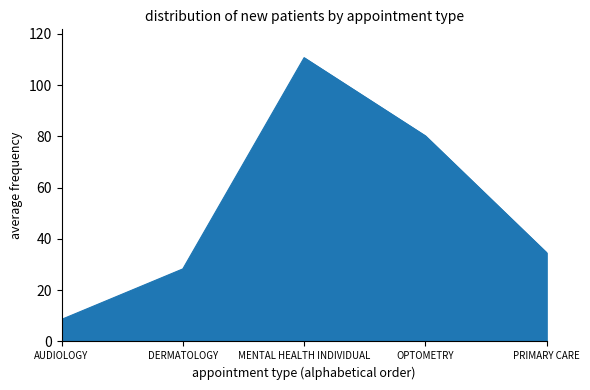

What position from the left is PRIMARY CARE?

5